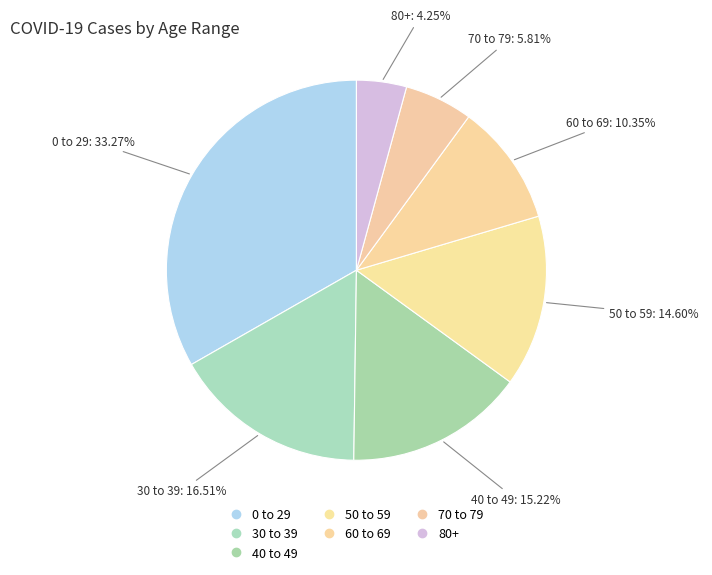

Rank the categories by value from lowest to highest.

80+, 70 to 79, 60 to 69, 50 to 59, 40 to 49, 30 to 39, 0 to 29